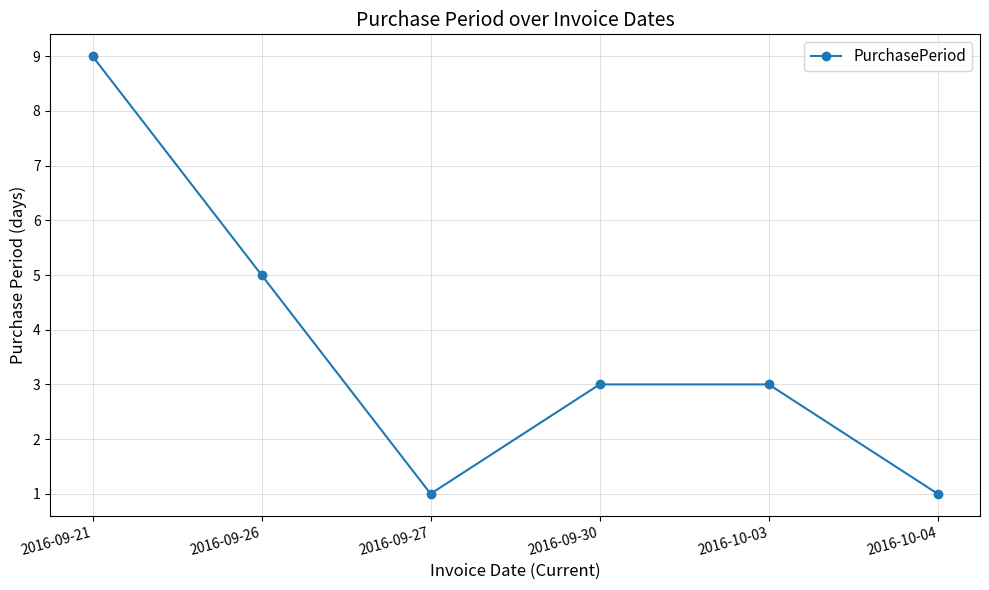

Read the value at 2016-09-30.

3